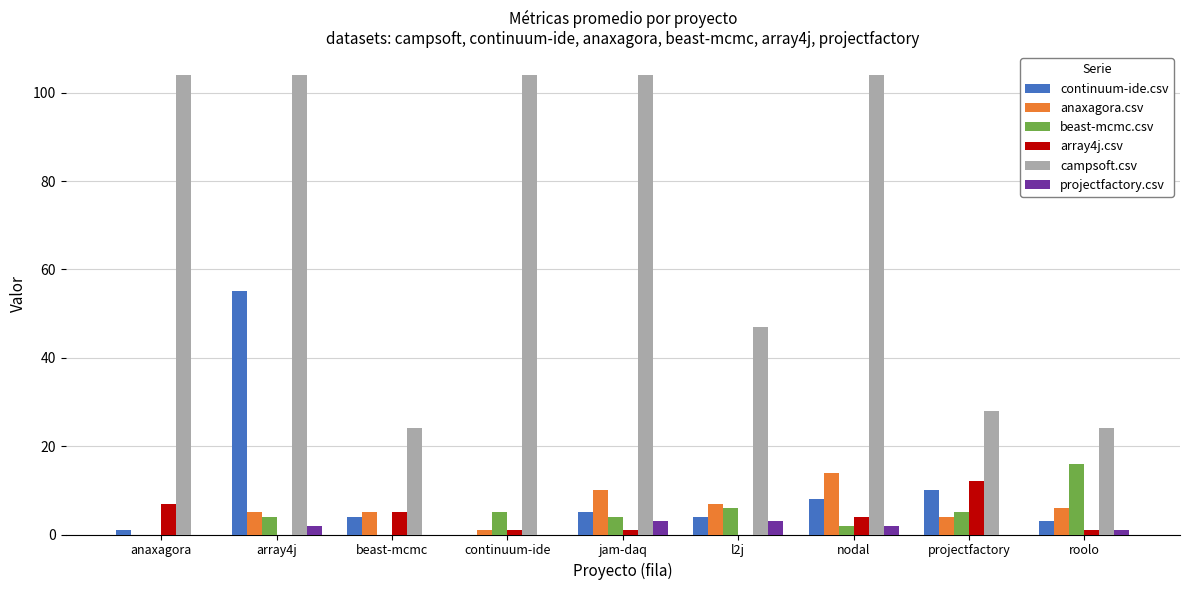

Reading right to left, transcribe all the data shown in this chart.

continuum-ide.csv: 3	10	8	4	5	0	4	55	1
anaxagora.csv: 6	4	14	7	10	1	5	5	0
beast-mcmc.csv: 16	5	2	6	4	5	0	4	0
array4j.csv: 1	12	4	0	1	1	5	0	7
campsoft.csv: 24	28	104	47	104	104	24	104	104
projectfactory.csv: 1	0	2	3	3	0	0	2	0